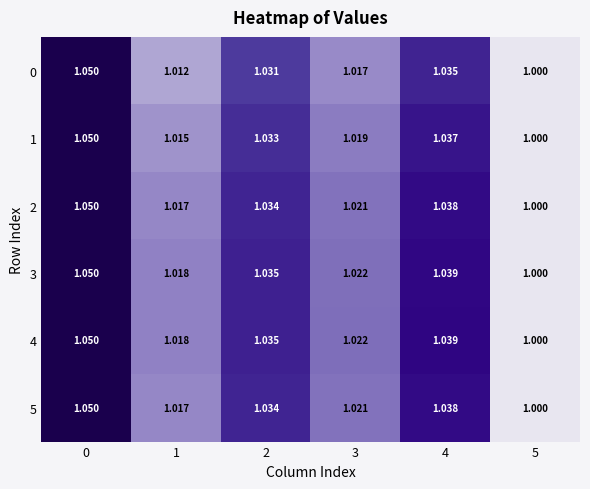

What is the total value across all series at 1?

6.1